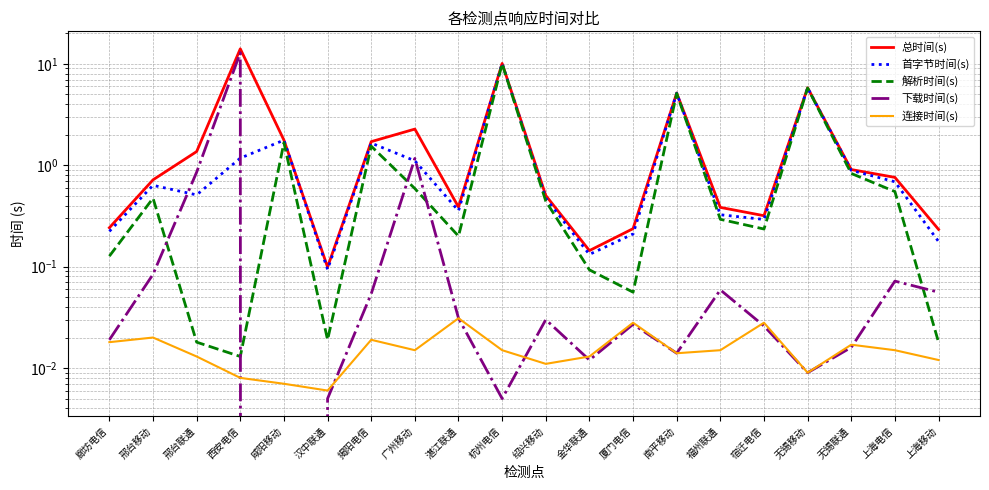

What are all the series names shown in the legend?

总时间(s), 首字节时间(s), 解析时间(s), 下载时间(s), 连接时间(s)